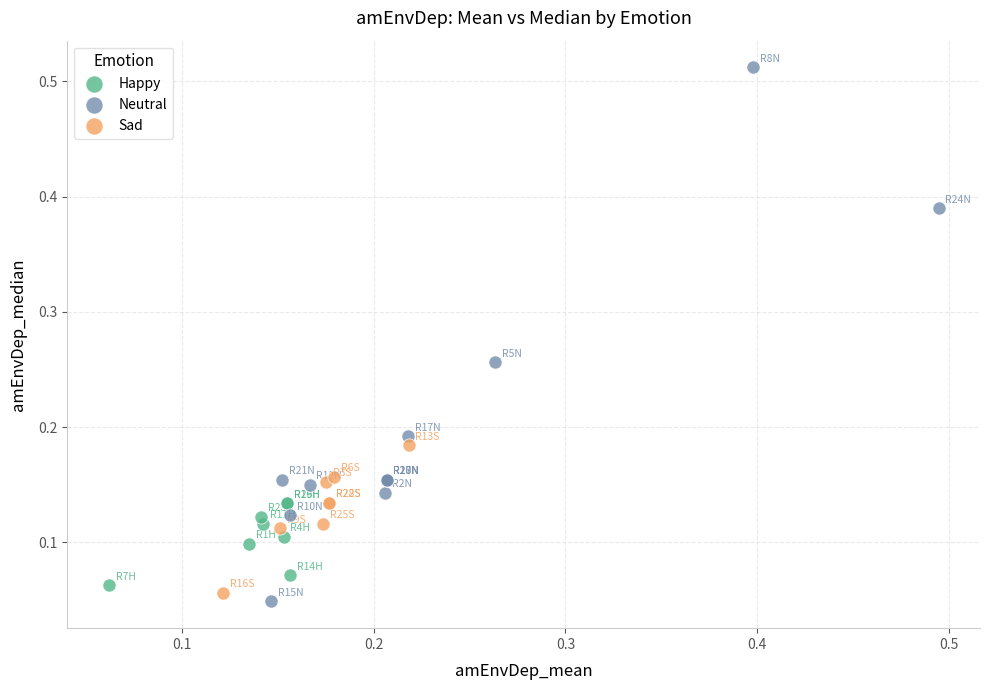

Which series has the largest Y range (max minus min)?

Neutral